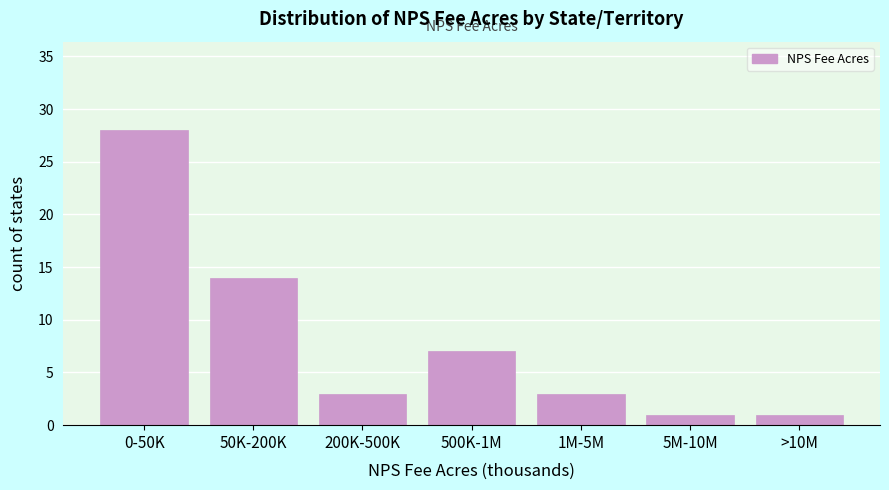

Reading left to right, transcribe all the data shown in this chart.

28	14	3	7	3	1	1